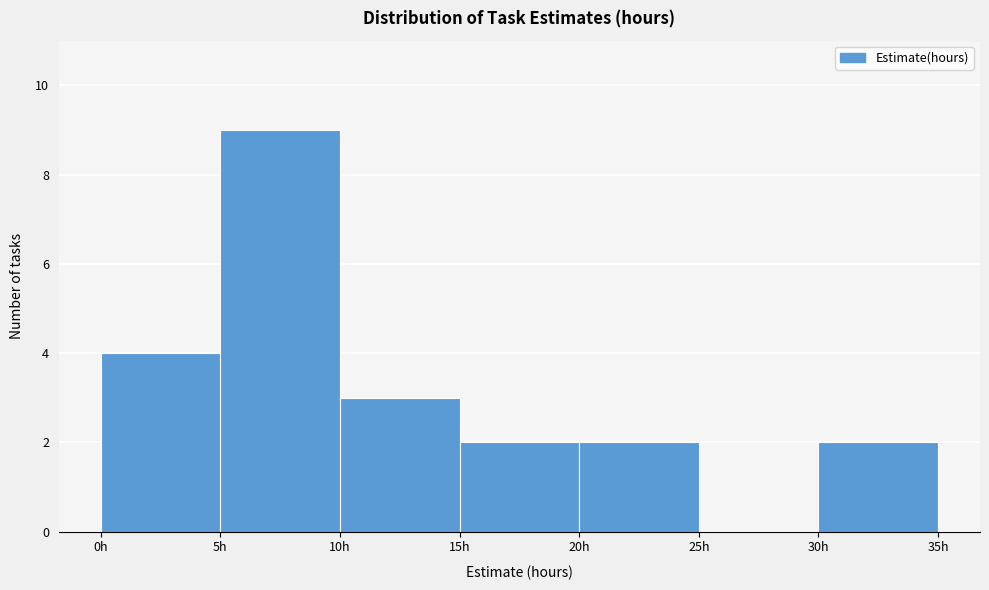

Reading left to right, transcribe this chart: for each bar, give the range it covers on the x-axis and its height. The values are not printed on the chart, so give them approximately, as read against the axis.

0 to 5: 4
5 to 10: 9
10 to 15: 3
15 to 20: 2
20 to 25: 2
25 to 30: 0
30 to 35: 2